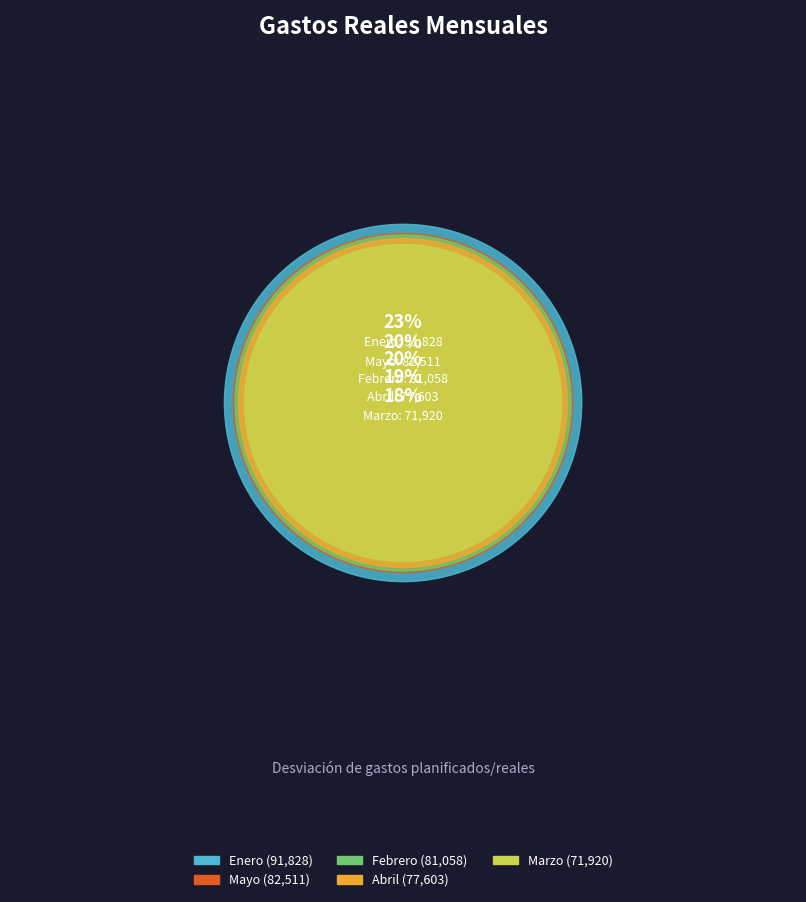

What percentage is the Mayo slice, to the nearest percent?

20%